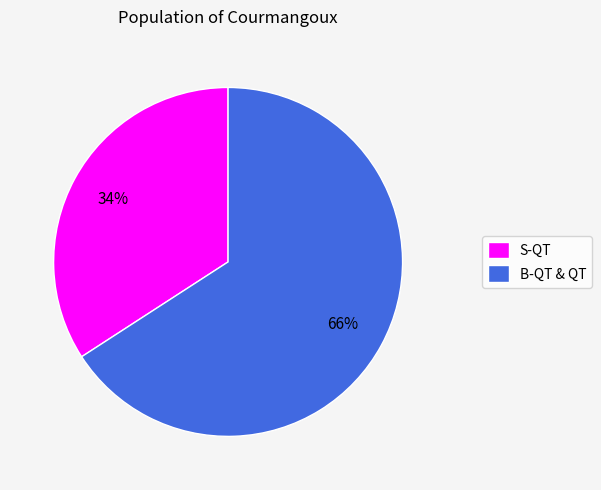

Between S-QT and B-QT & QT, which is larger?

B-QT & QT